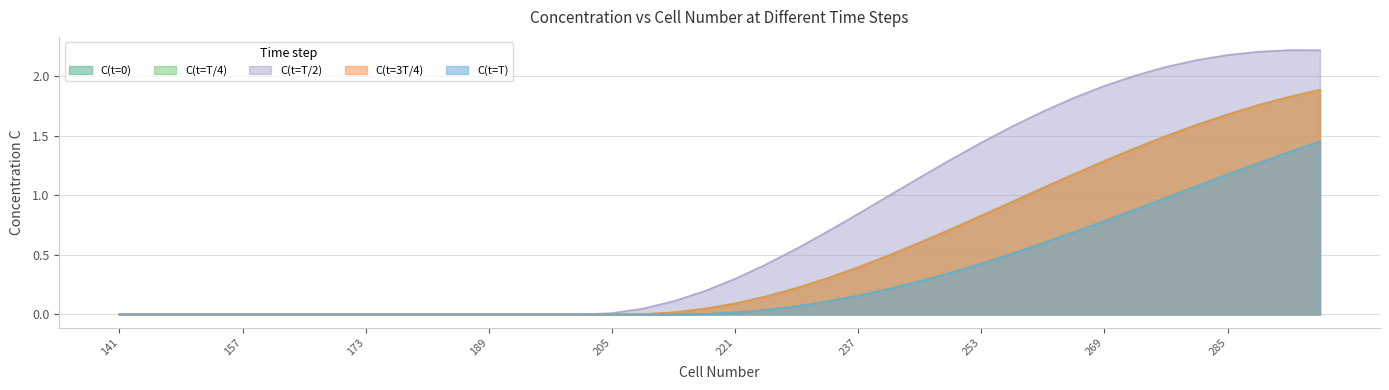

Which series has the widest spread of values?

C(t=T/2)